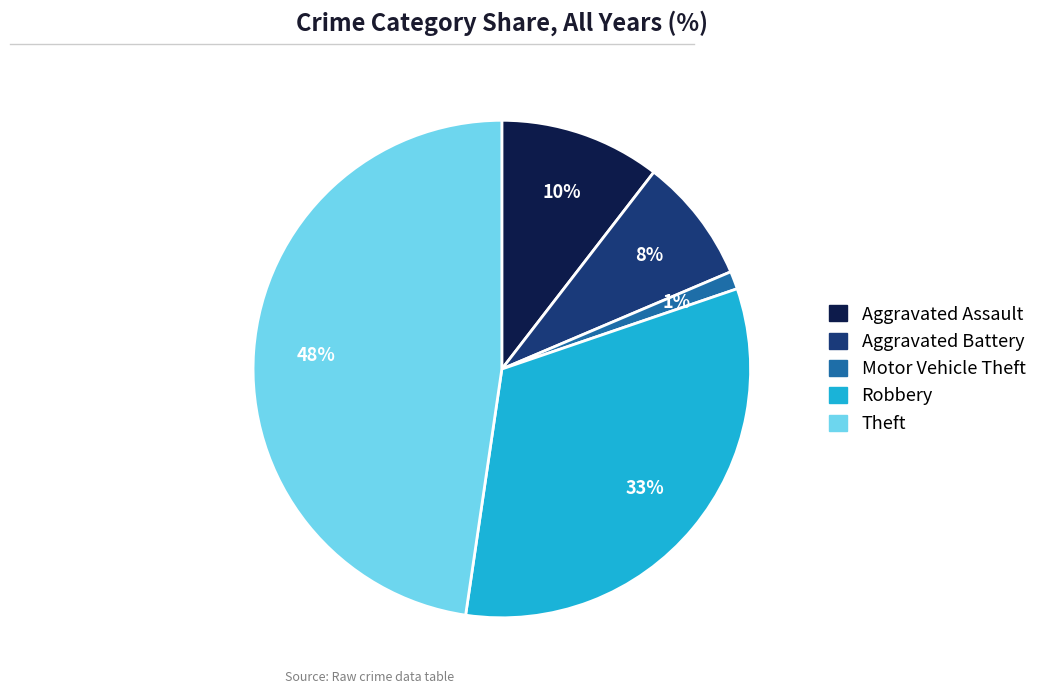

Which has a higher value, Robbery or Motor Vehicle Theft?

Robbery